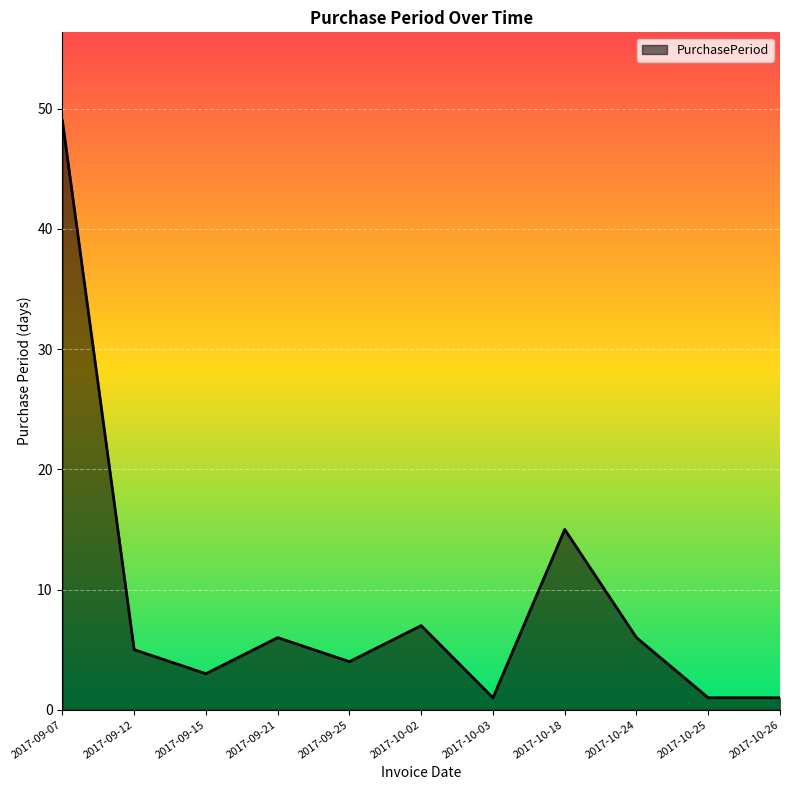

Between 2017-09-07 and 2017-09-12, which is larger?

2017-09-07